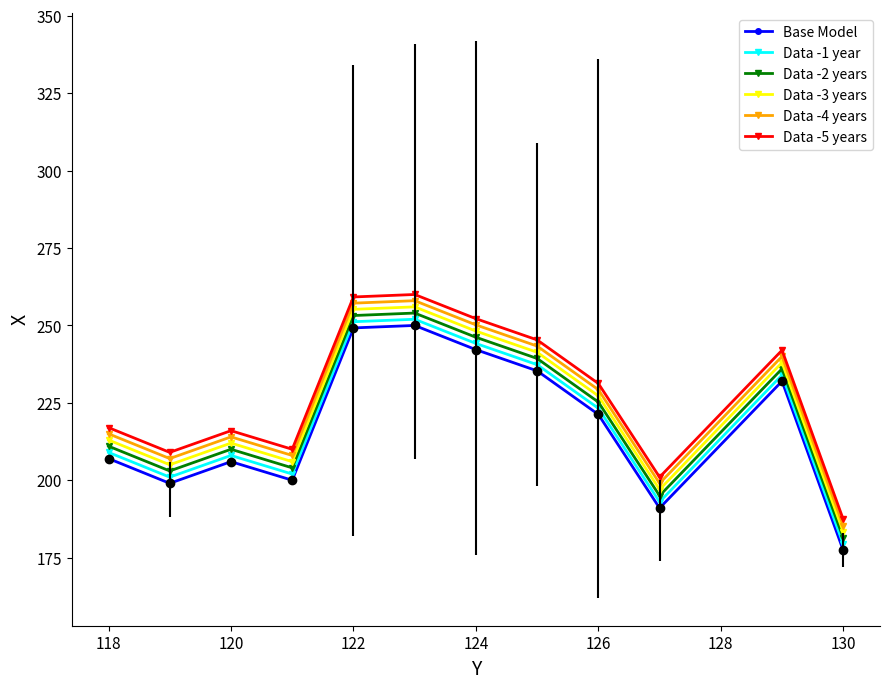

How many data points in Data -3 years are less than 227?

6